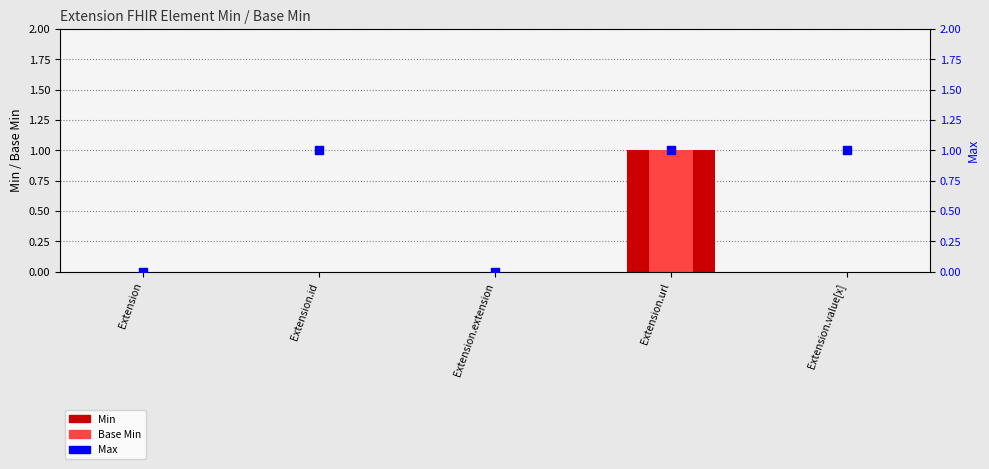

Which series contains the highest Y value?

Min